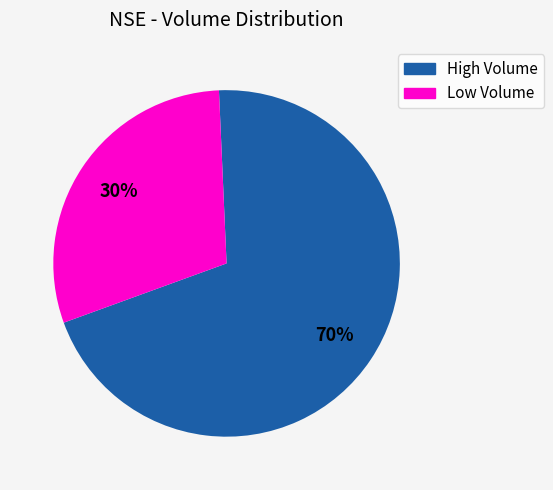

Does any single category account for the majority?

Yes